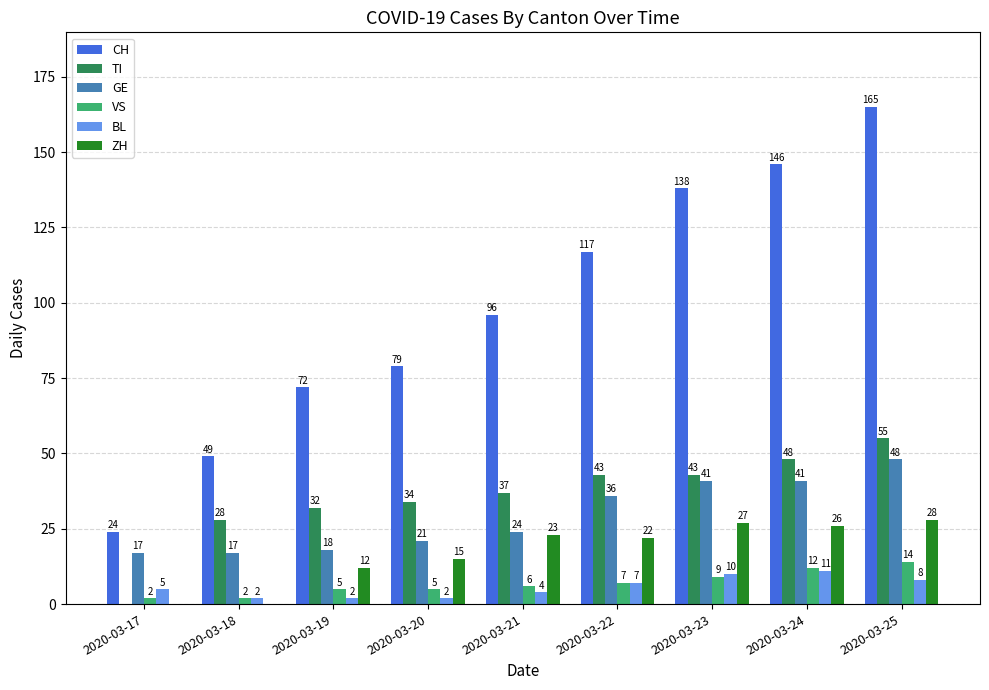

At which label does GE reach its peak?

2020-03-25